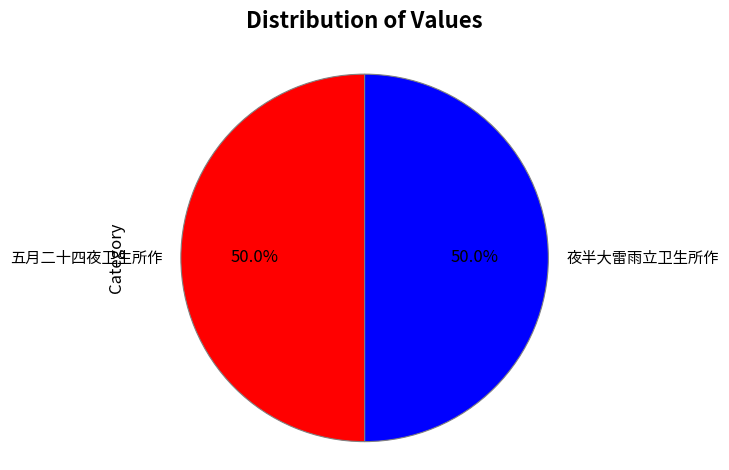

Approximately how many times larger is the value at 五月二十四夜卫生所作 compared to 夜半大雷雨立卫生所作?

1.0